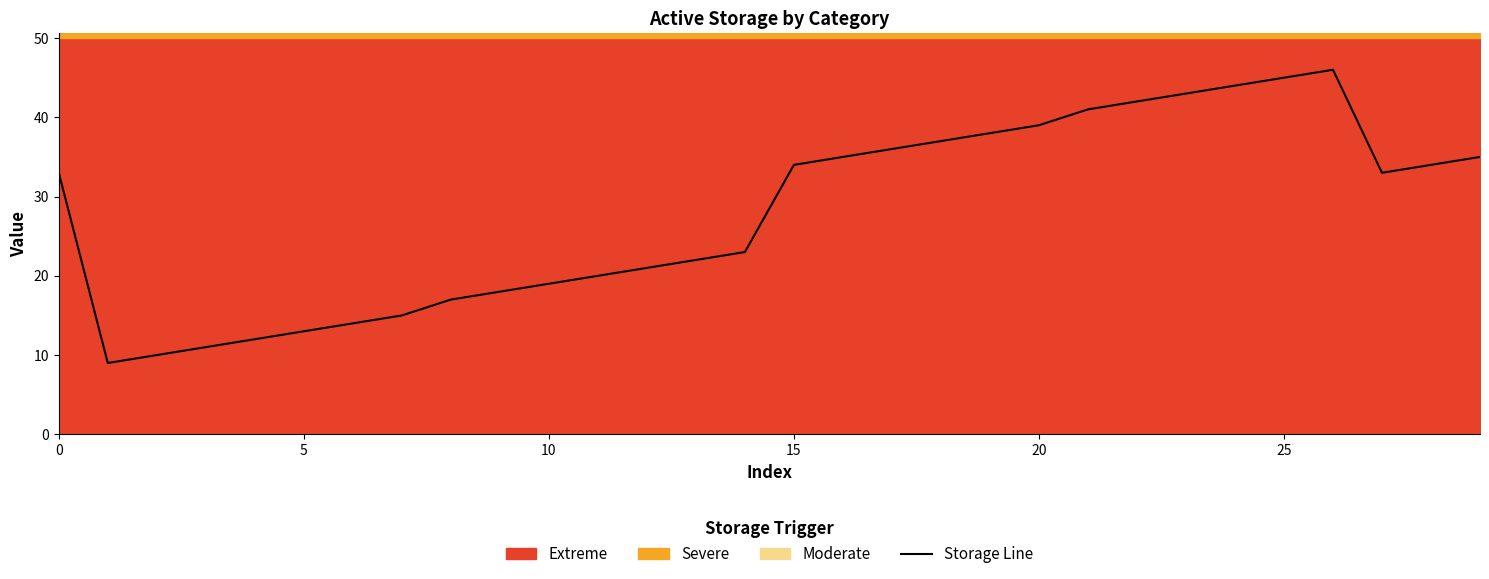

What is the change in value from 9 to 13?

+4